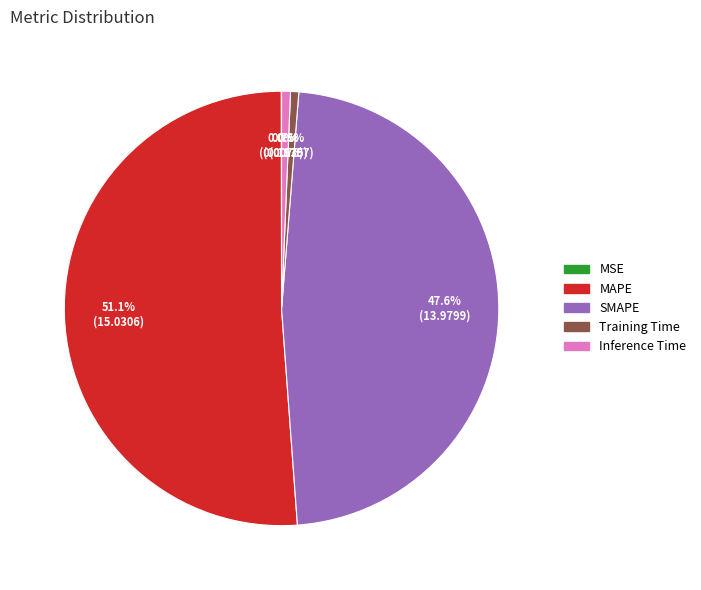

Combined, what portion of the pie is SMAPE and Training Time?

48.2%